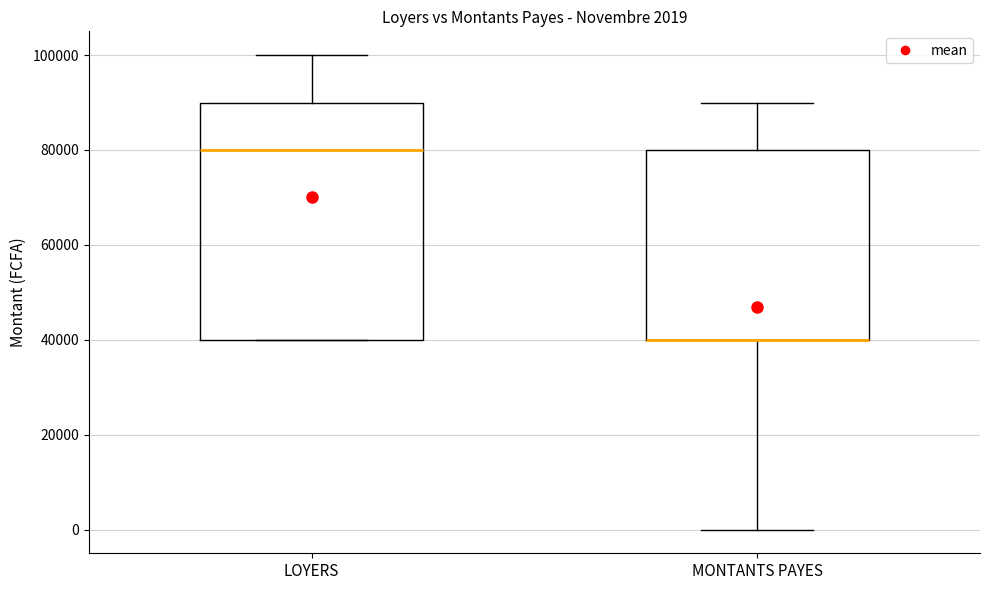

Comparing the boxes themselves (not the whiskers), which one is the tallest?

LOYERS